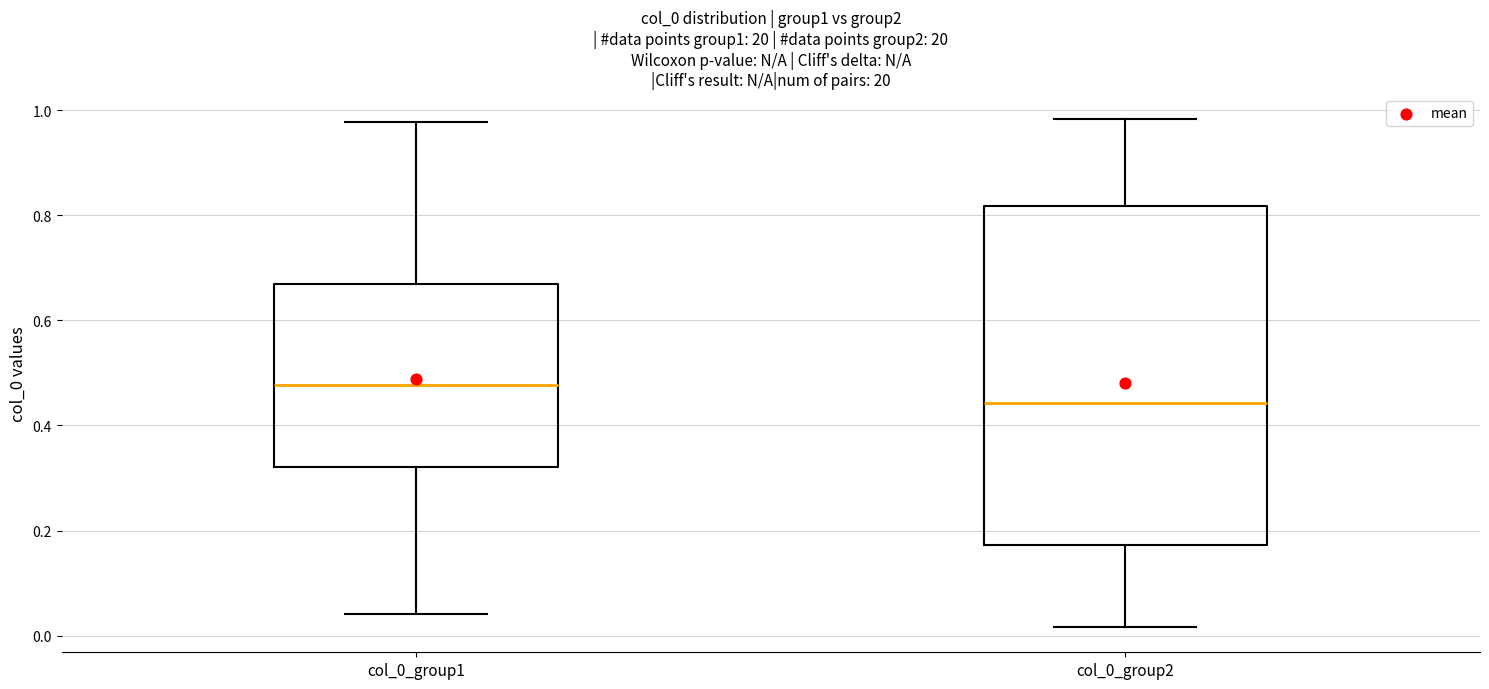

Reading left to right, read every box against the y-axis: the position of its median line, the range the box covers, and the ends of its whiskers. The values are not printed on the chart, so give them approximately, as read against the axis.

col_0_group1: median 0.48, box 0.32 to 0.68, whiskers 0.04 to 0.98
col_0_group2: median 0.44, box 0.18 to 0.82, whiskers 0.02 to 0.98